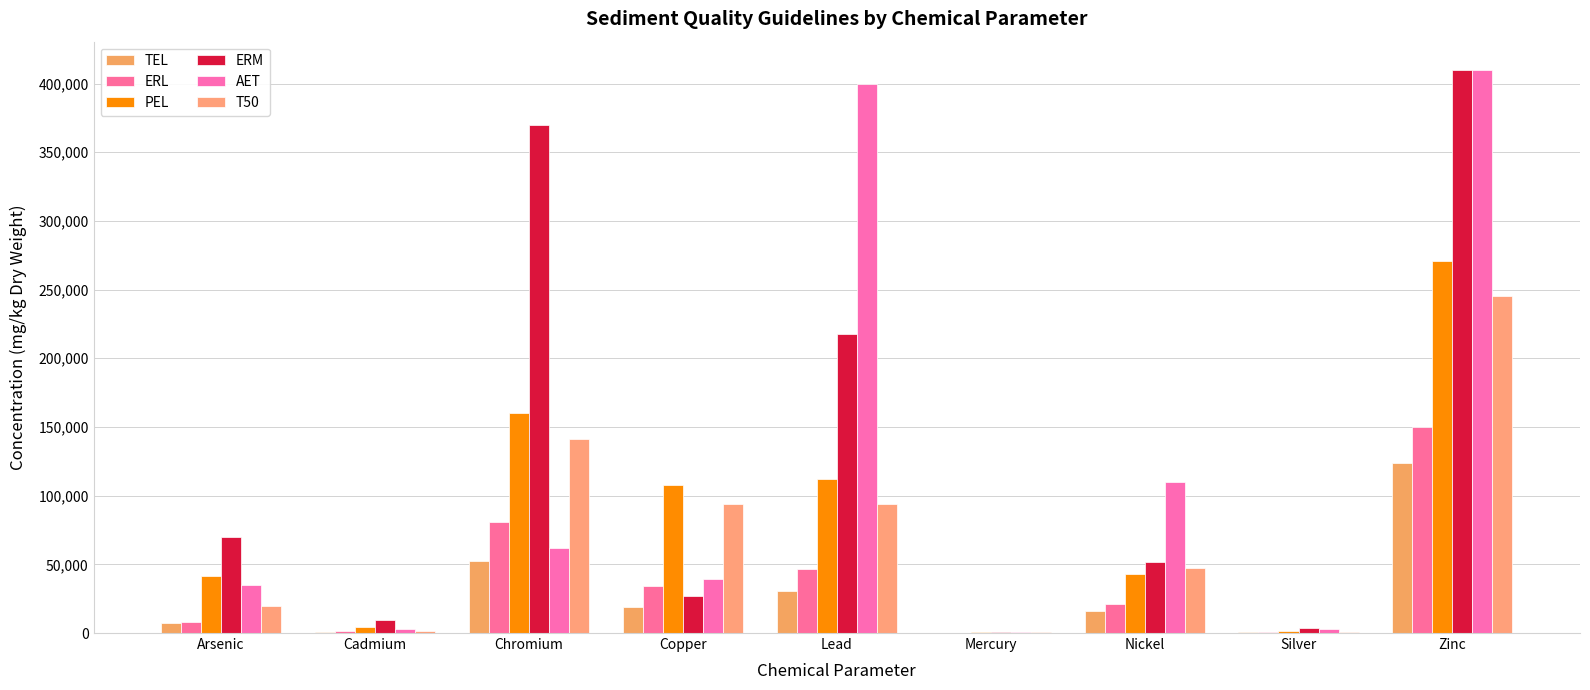

Which series has the largest range (max minus min)?

AET